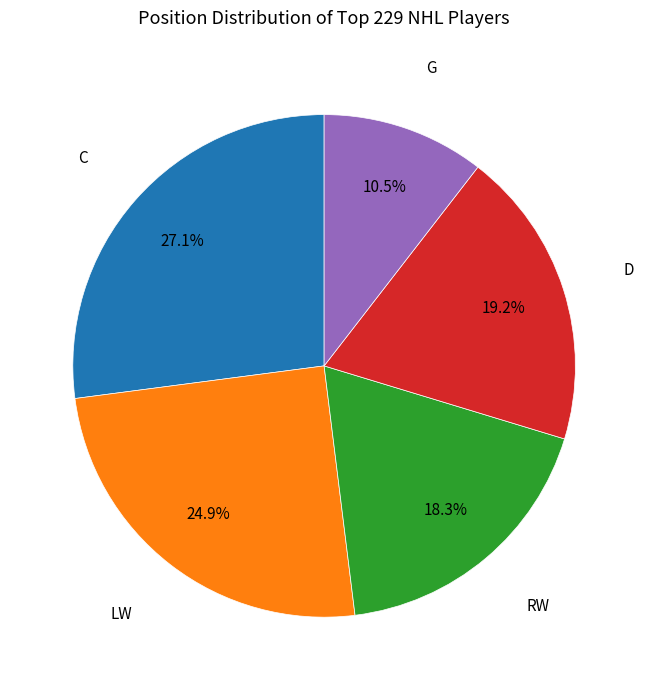

Count the number of slices in the pie.

5